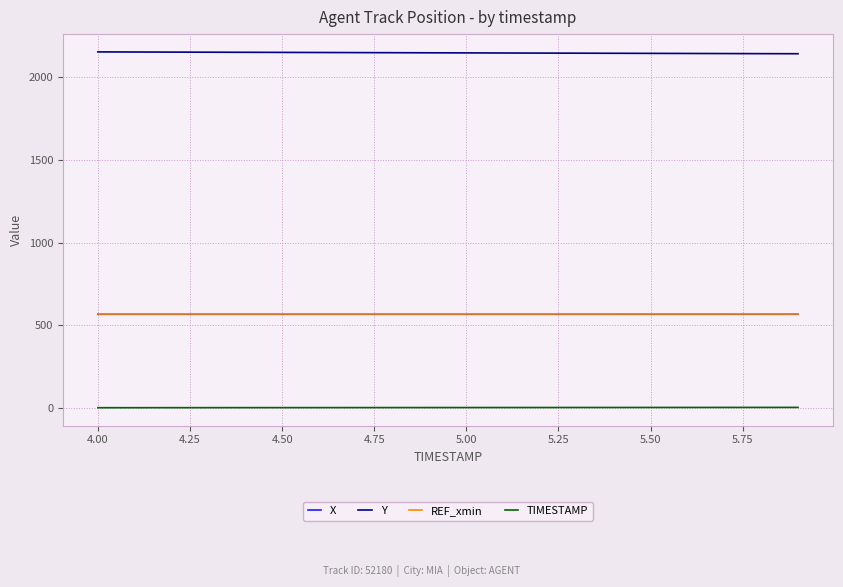

Which series has the largest total across all categories?

Y